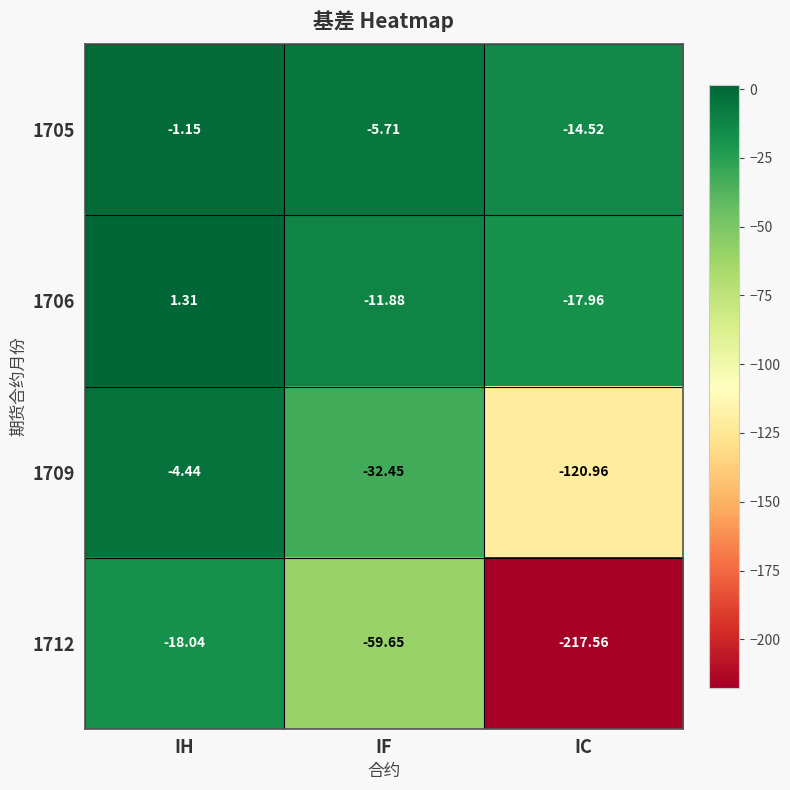

At which category is the sum across all series the highest?

IH